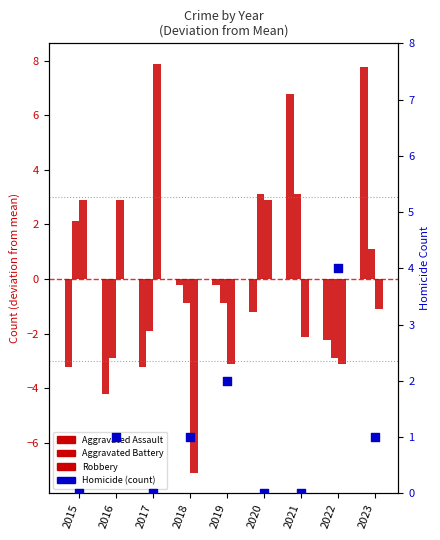

What is the total value across all series at 2020?

4.8